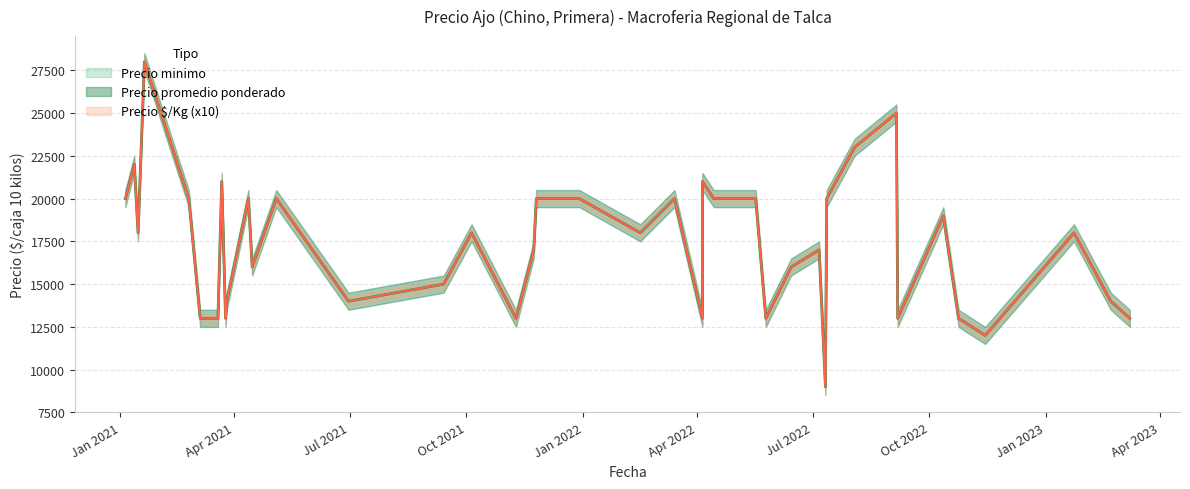

Which label corresponds to the largest value in the chart?

2021-01-20